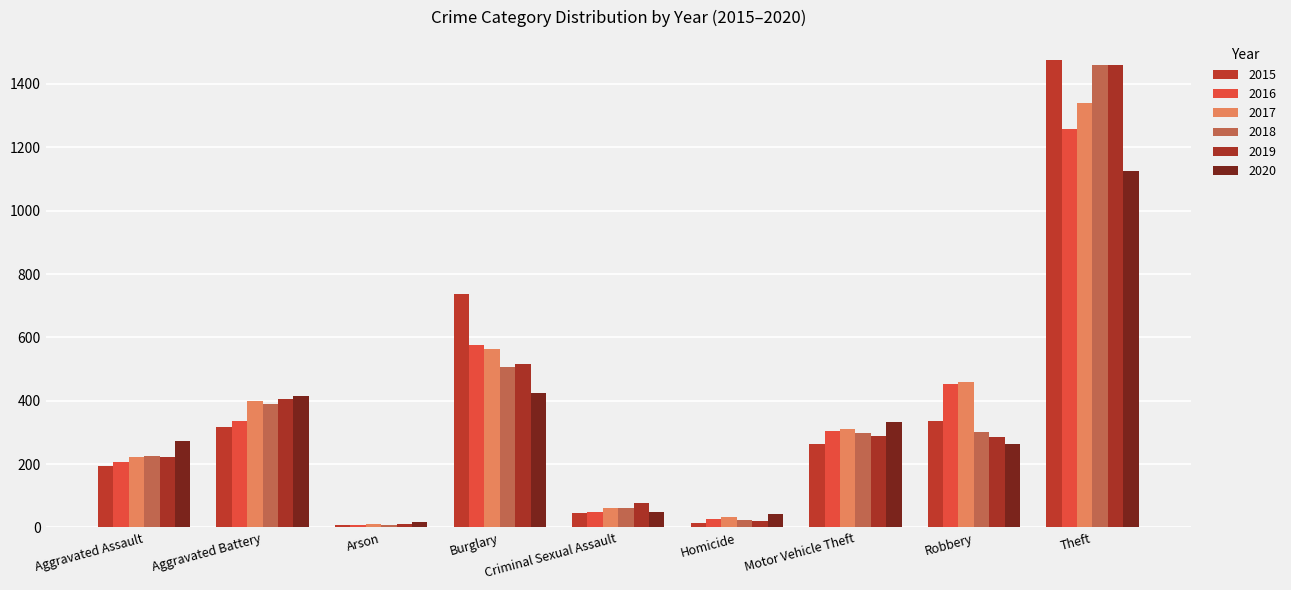

Between Theft and Burglary, which is larger?

Theft